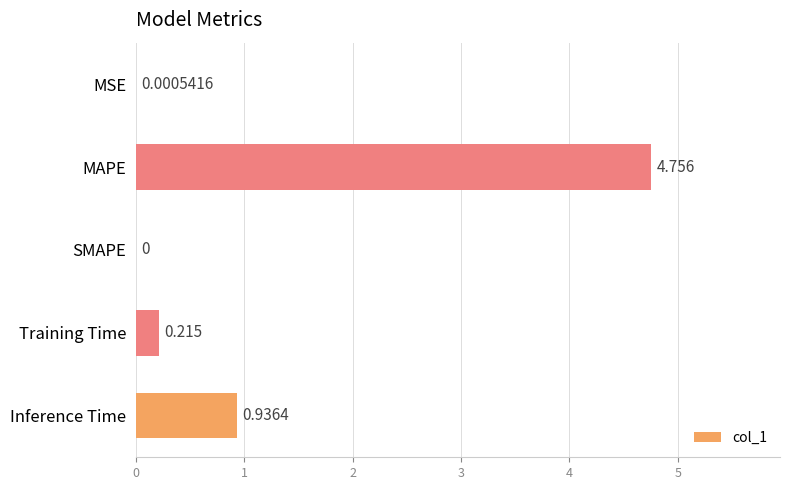

Which label corresponds to the largest value in the chart?

MAPE